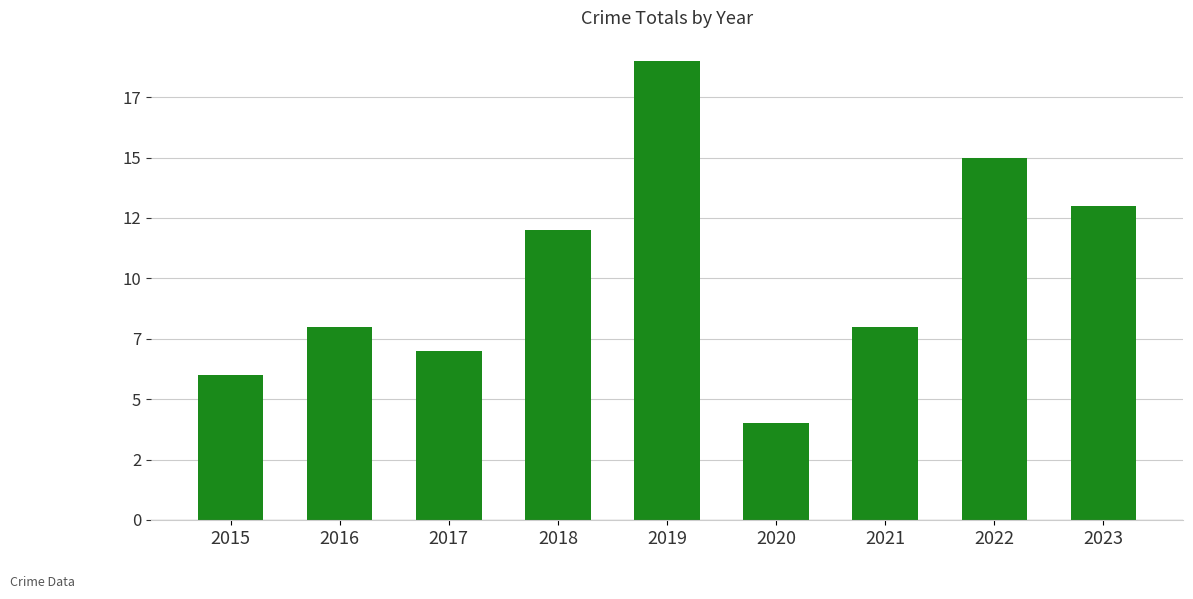

Are the bars horizontal?

No